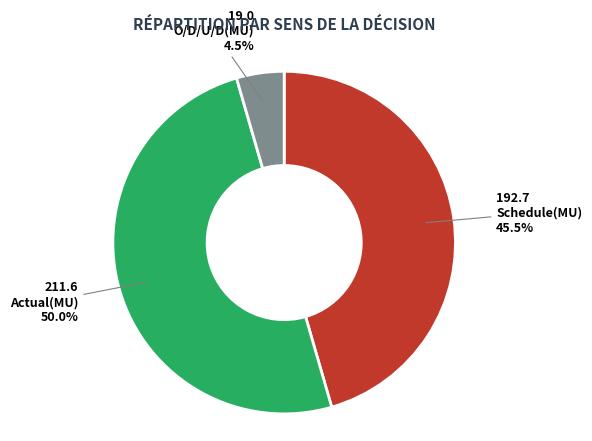

Between Schedule(MU) and O/D/U/D(MU), which is larger?

Schedule(MU)